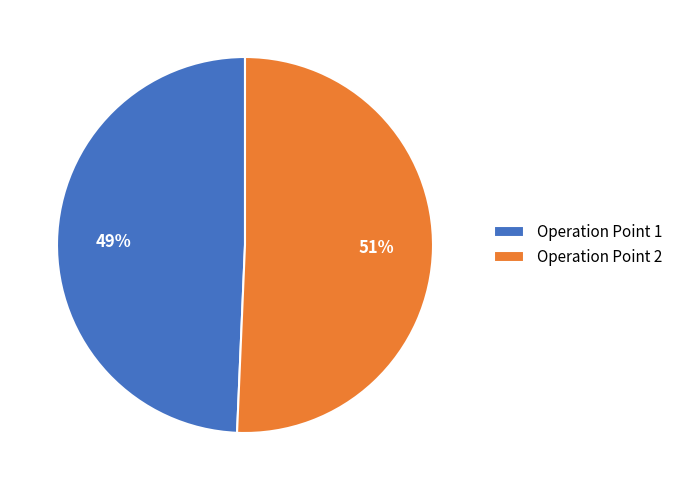

What percentage is the Operation Point 1 slice, to the nearest percent?

49%